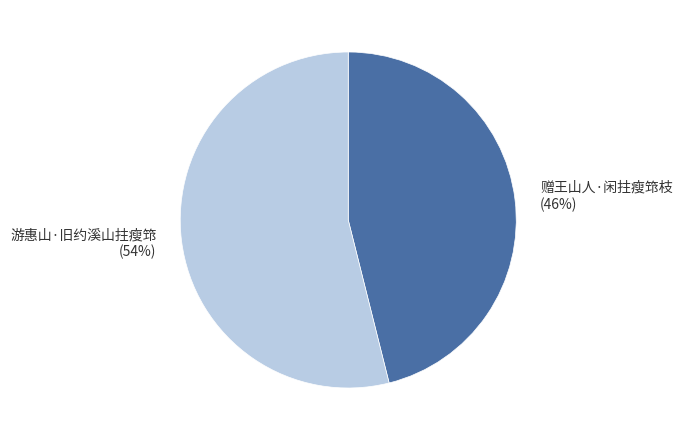

Between 赠王山人·闲拄瘦筇枝 and 游惠山·旧约溪山拄瘦筇, which is larger?

游惠山·旧约溪山拄瘦筇